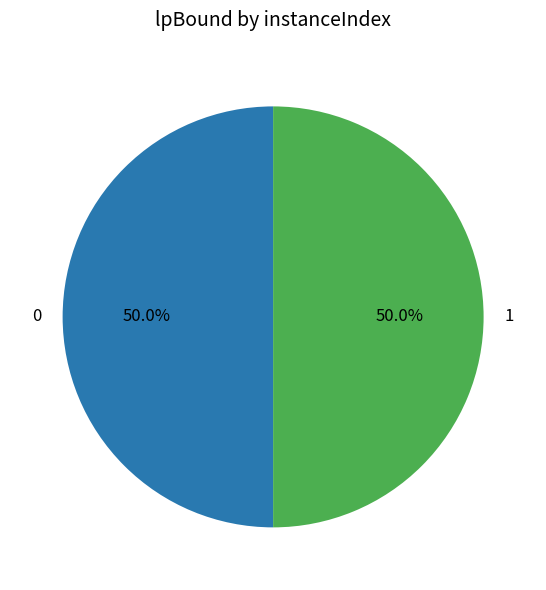

Do 0 and 1 together represent more than half of the pie?

Yes